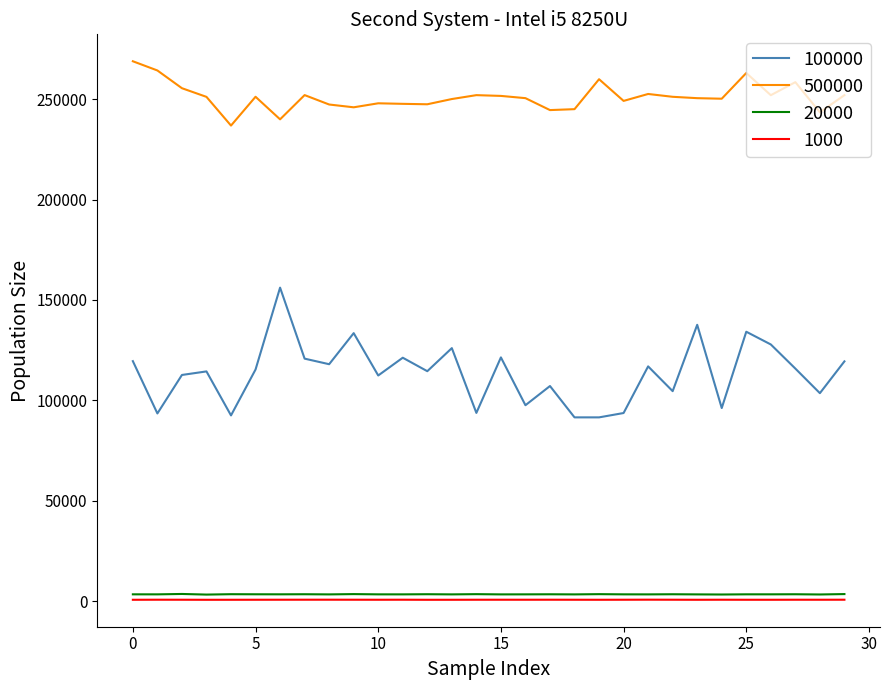

Rank the series by their maximum value, from lowest to highest.

1000, 20000, 100000, 500000